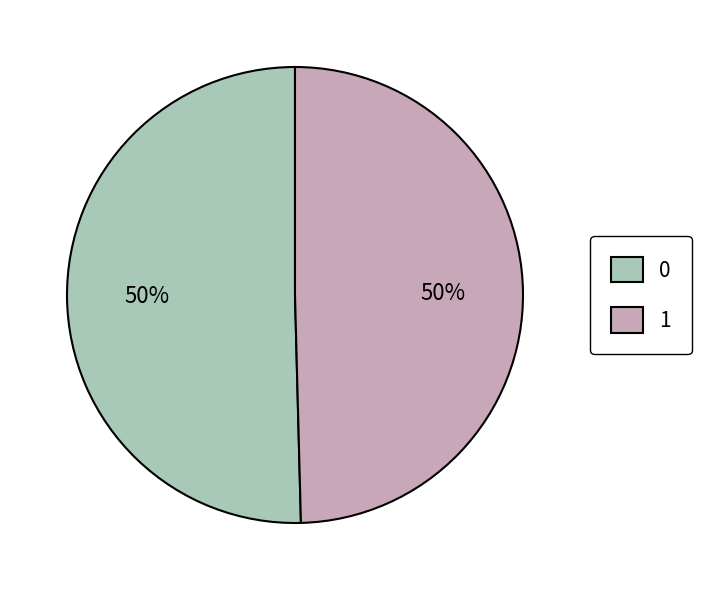

Is the sum of 1 and 0 greater than half?

Yes